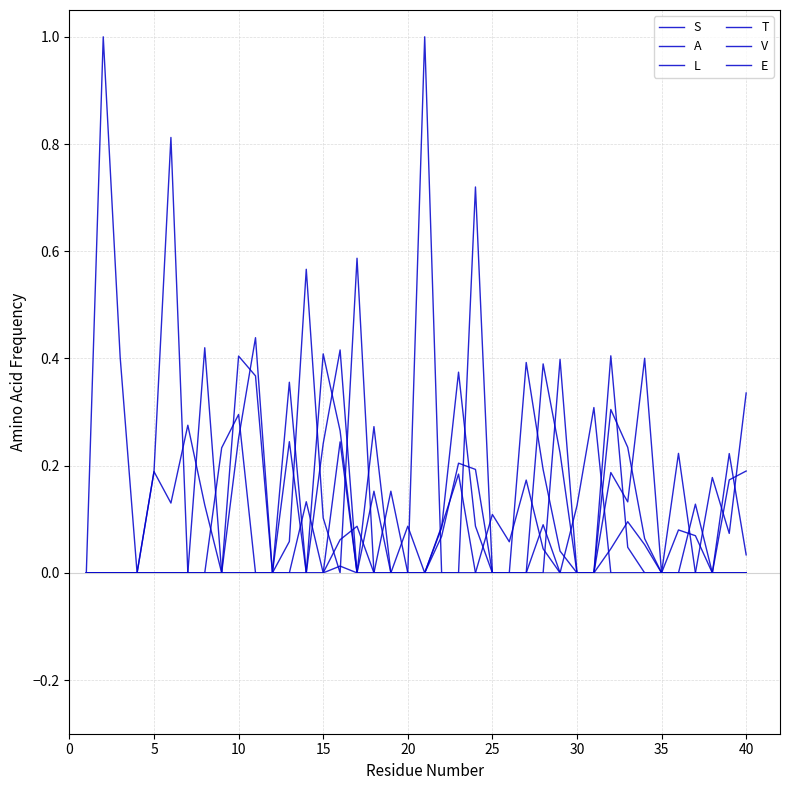

Is this an area chart (filled region under the line)?

No